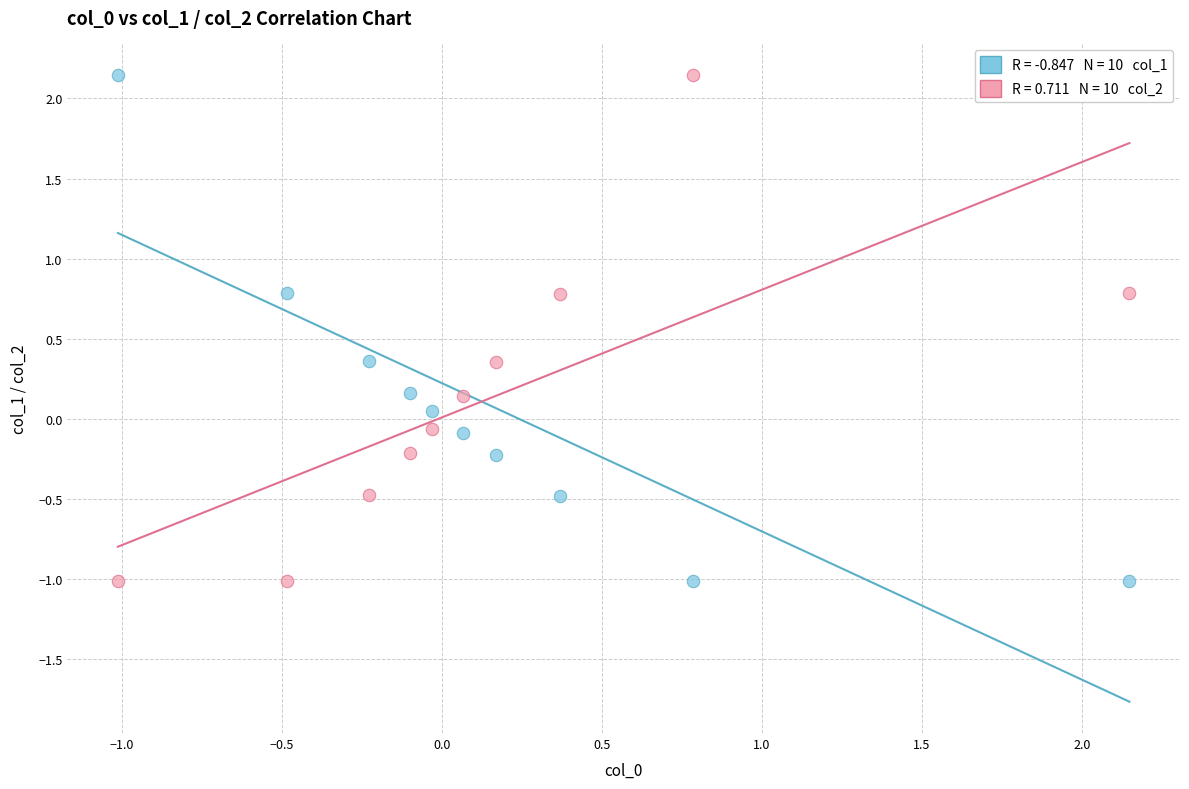

Across all data points, what is the range of X values (max minus min)?

3.2